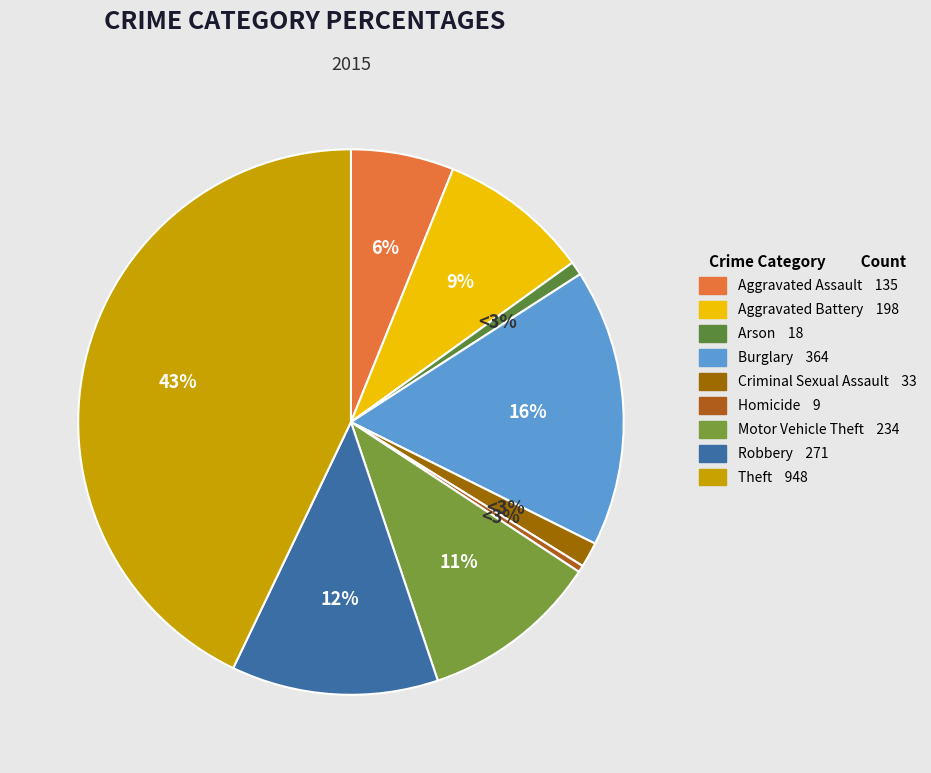

Rank the categories by value from highest to lowest.

Theft, Burglary, Robbery, Motor Vehicle Theft, Aggravated Battery, Aggravated Assault, Criminal Sexual Assault, Arson, Homicide